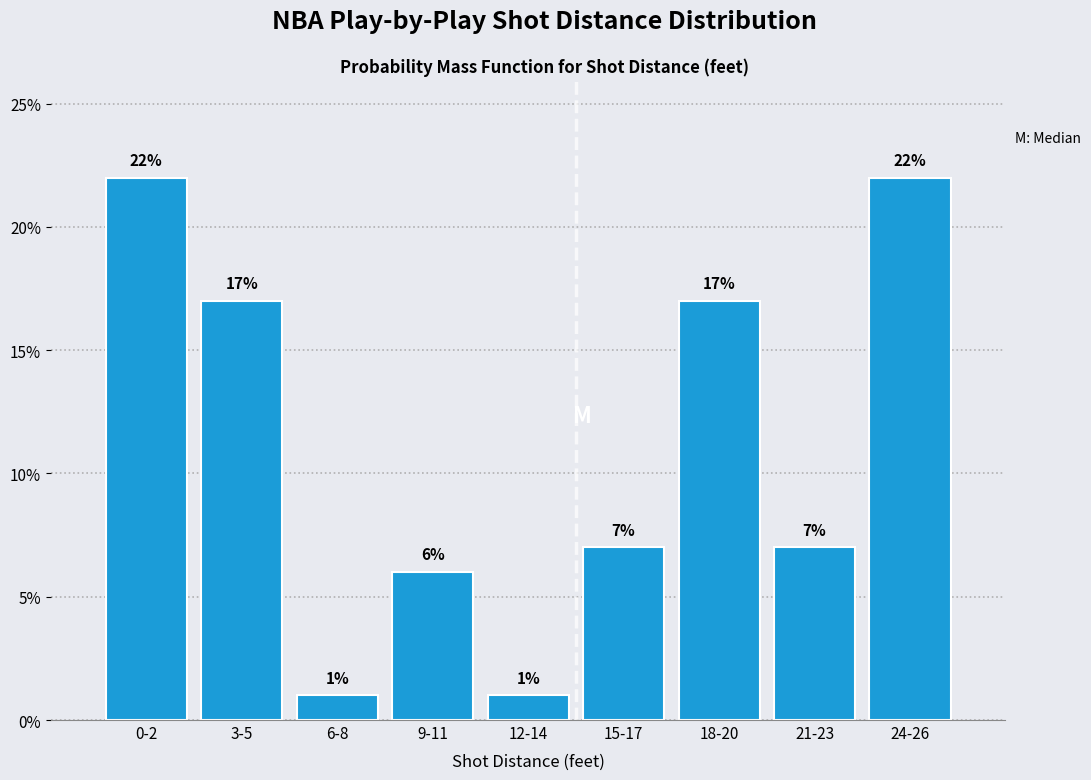

Reading right to left, transcribe all the data shown in this chart.

24-26=22.0	21-23=7.0	18-20=17.0	15-17=7.0	12-14=1.0	9-11=6.0	6-8=1.0	3-5=17.0	0-2=22.0